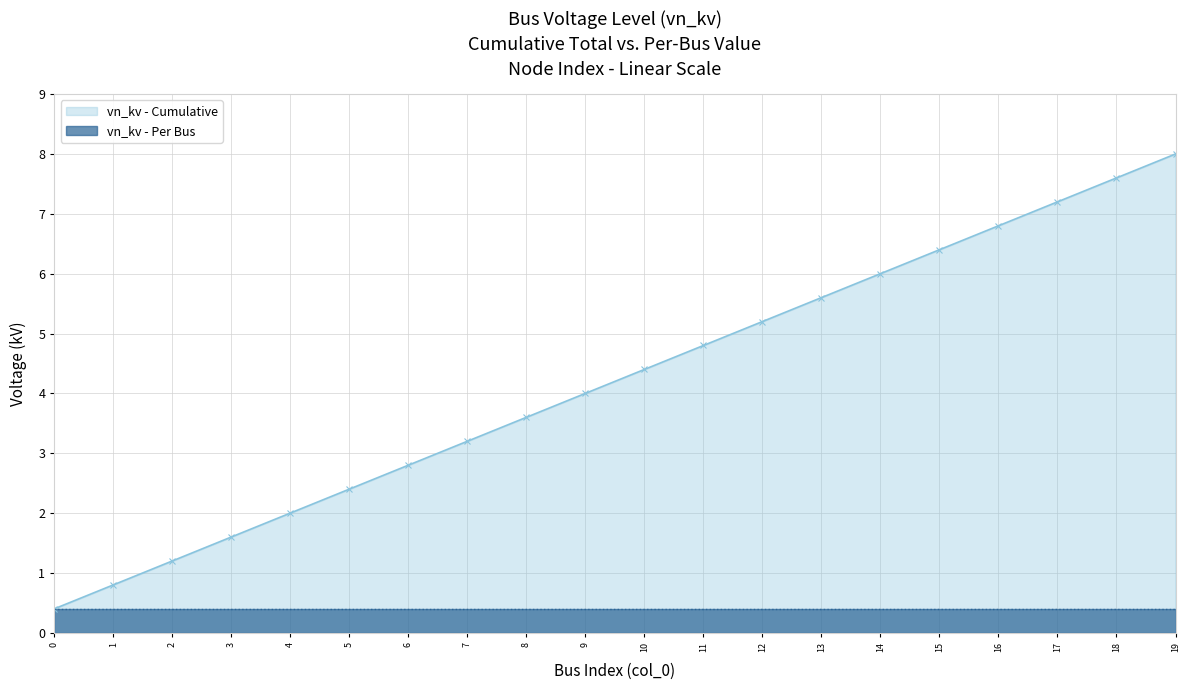

Read the value at 4.

2.0